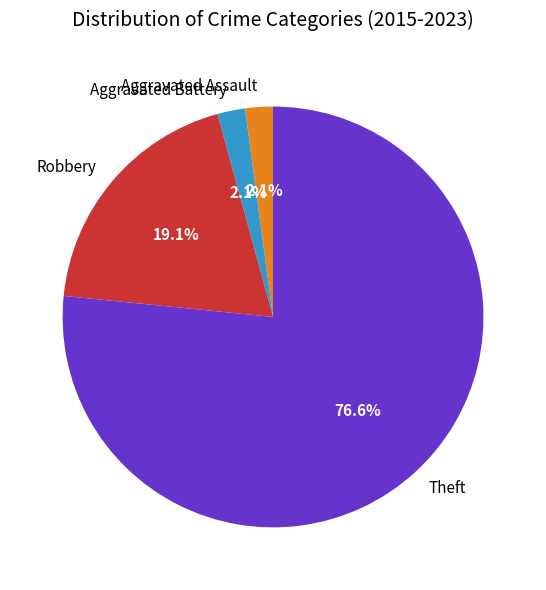

To the nearest percent, what is the average slice percentage?

25%